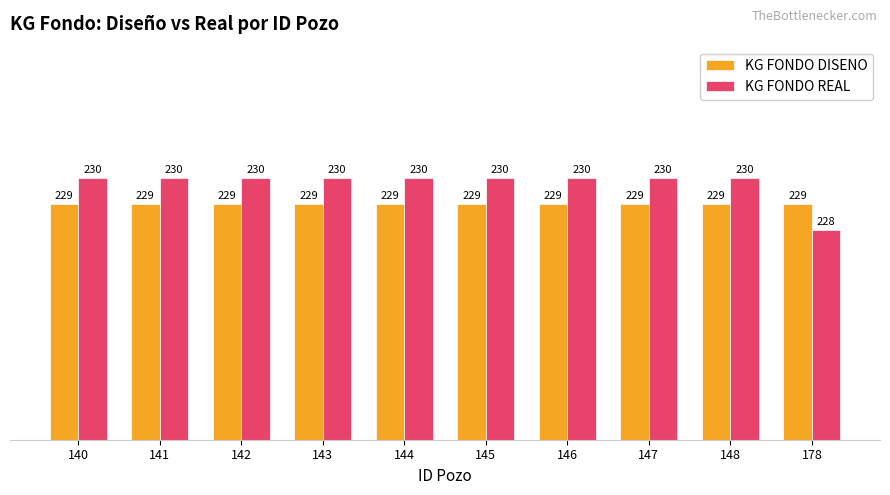

How many bars are there in total?

20